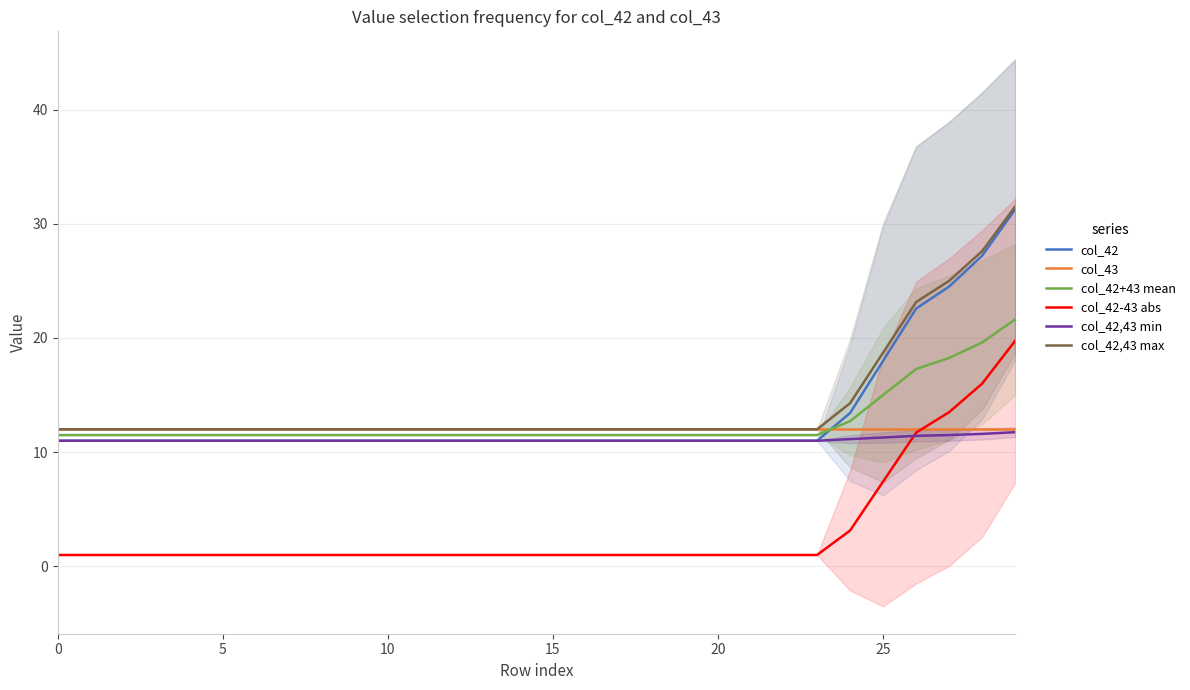

What is the label of the 11th point from the right?

19